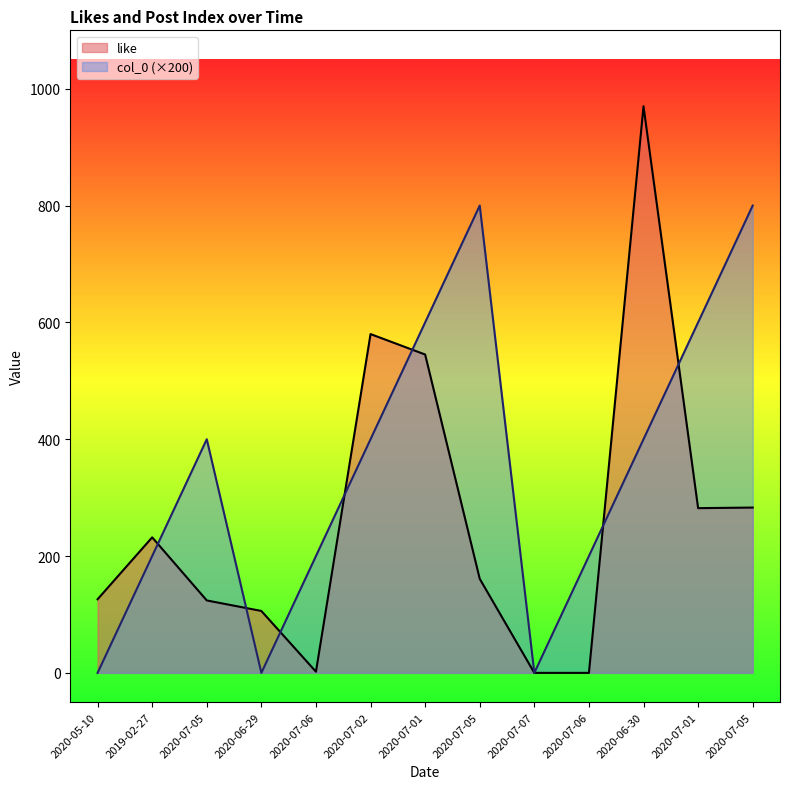

How many values in like are above zero?

11